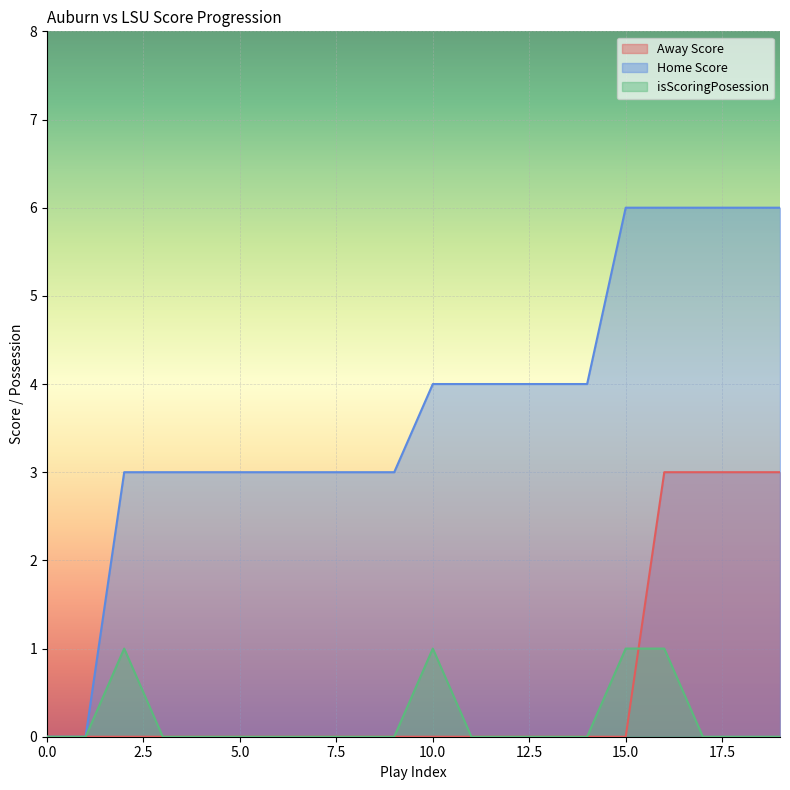

How many Away Score values are between 0 and 1?

16